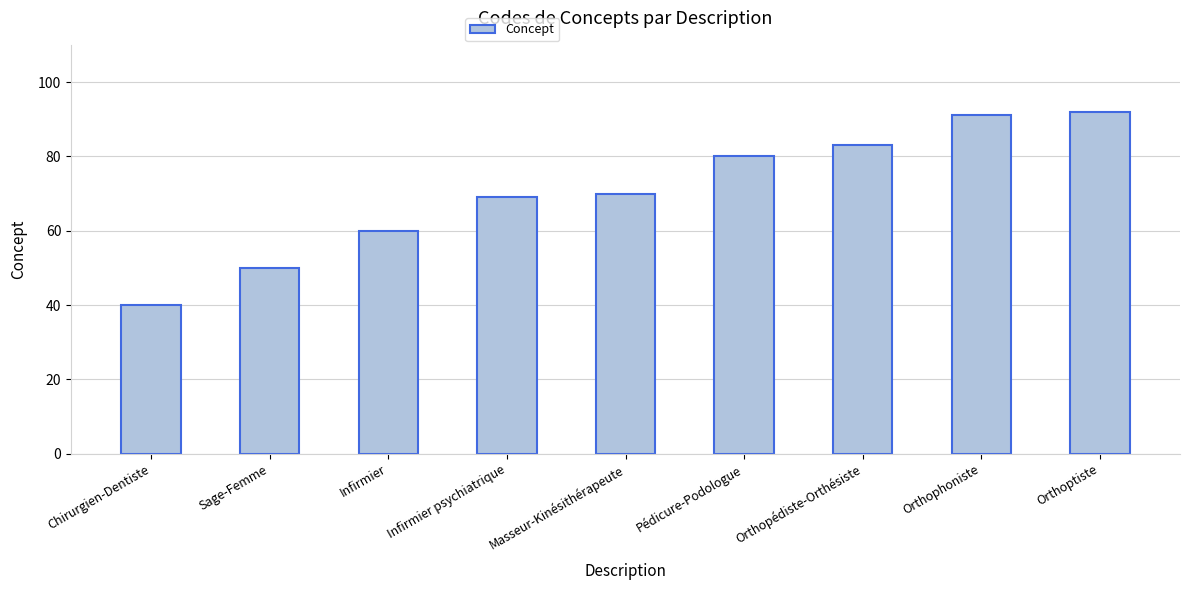

List the labels in order of value, largest first.

Orthoptiste, Orthophoniste, Orthopédiste-Orthésiste, Pédicure-Podologue, Masseur-Kinésithérapeute, Infirmier psychiatrique, Infirmier, Sage-Femme, Chirurgien-Dentiste